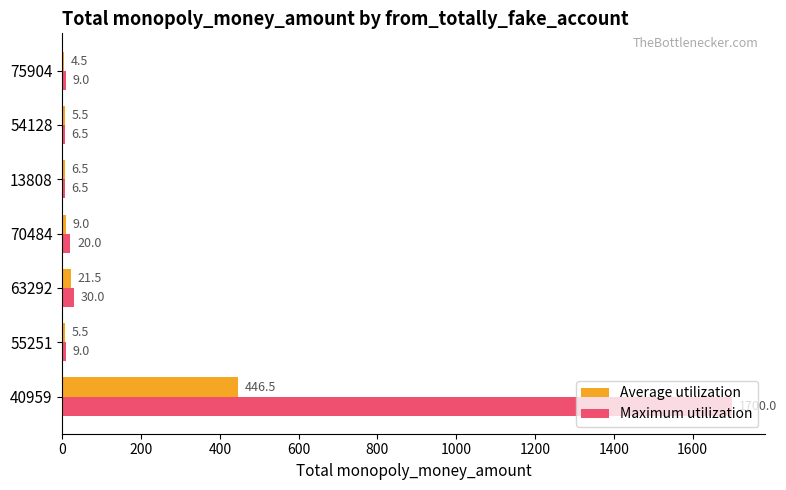

How many series are shown in this chart?

2